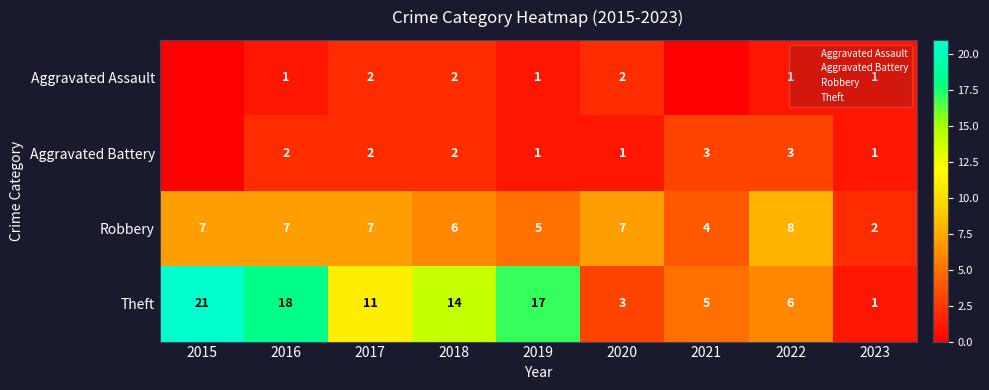

At which category is the sum across all series the highest?

2015